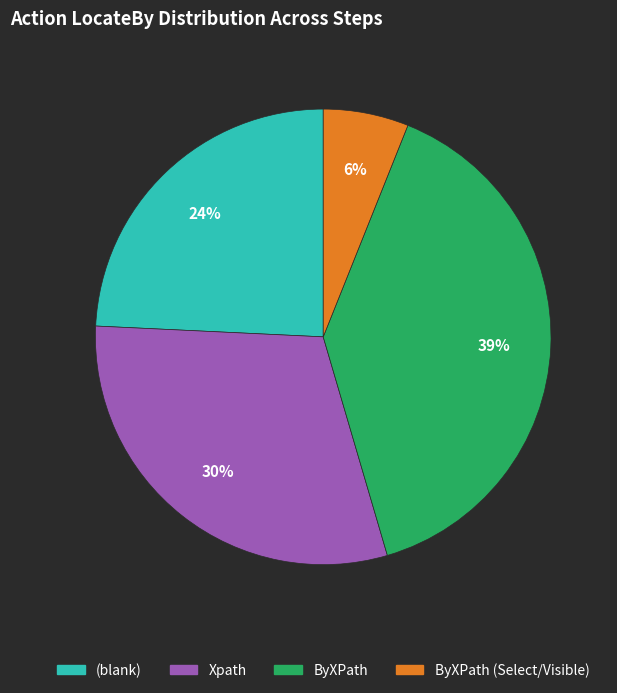

To the nearest percent, what is the difference between the largest and smallest slice percentages?

33%